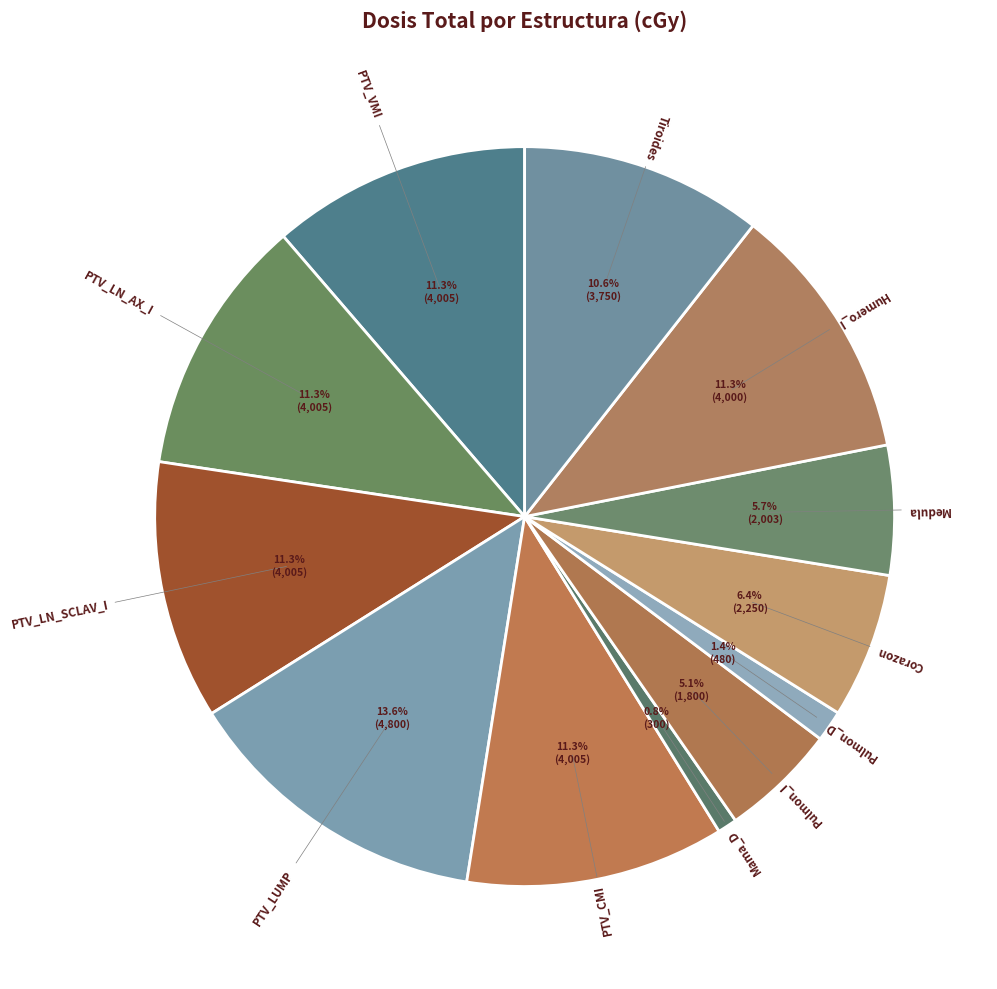

Combined, do PTV_LUMP and PTV_CMI account for over 50%?

No